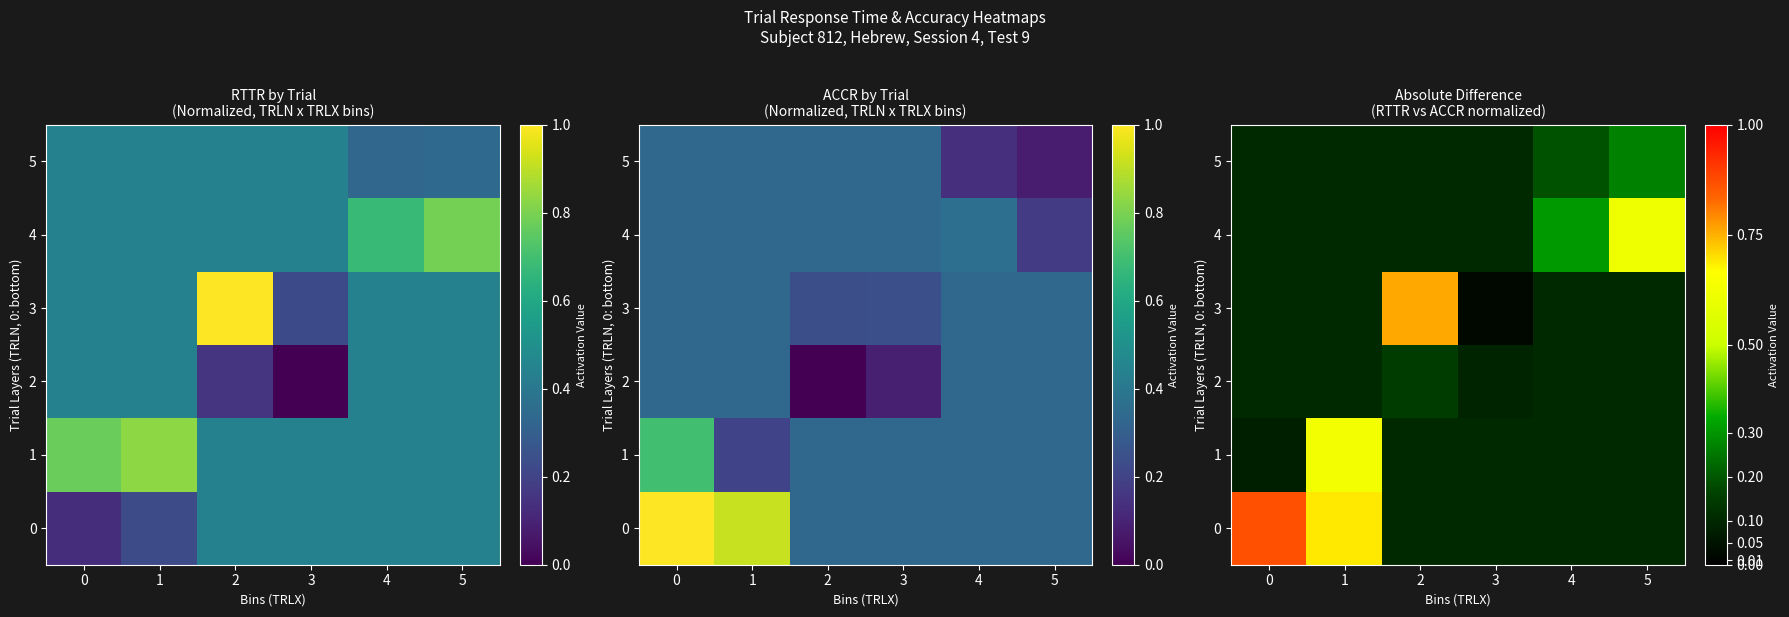

What is the difference between the second highest and second lowest values in the 0 series?

0.6